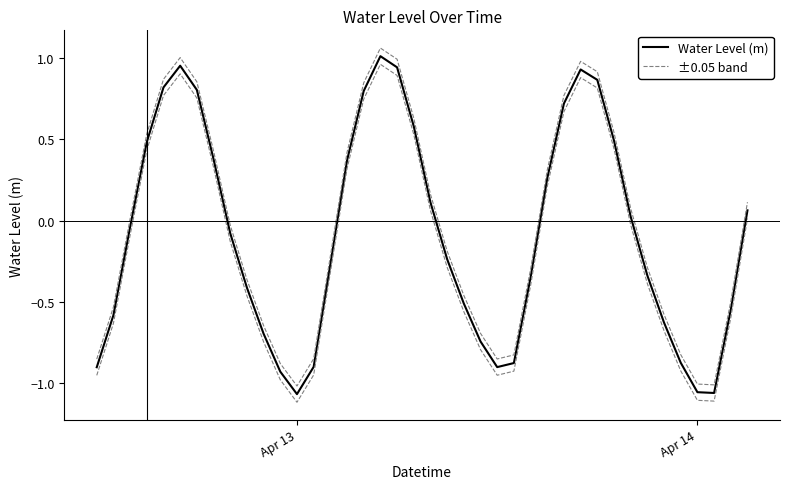

At which category does ±0.05 band reach its first local valley?

Apr 13